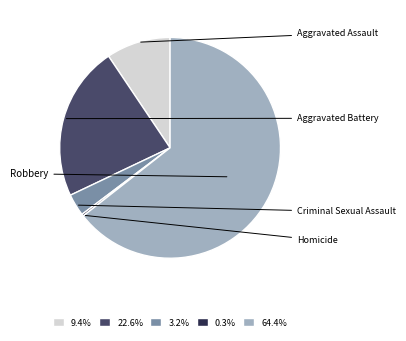

Is there any slice that represents more than half of the pie?

Yes